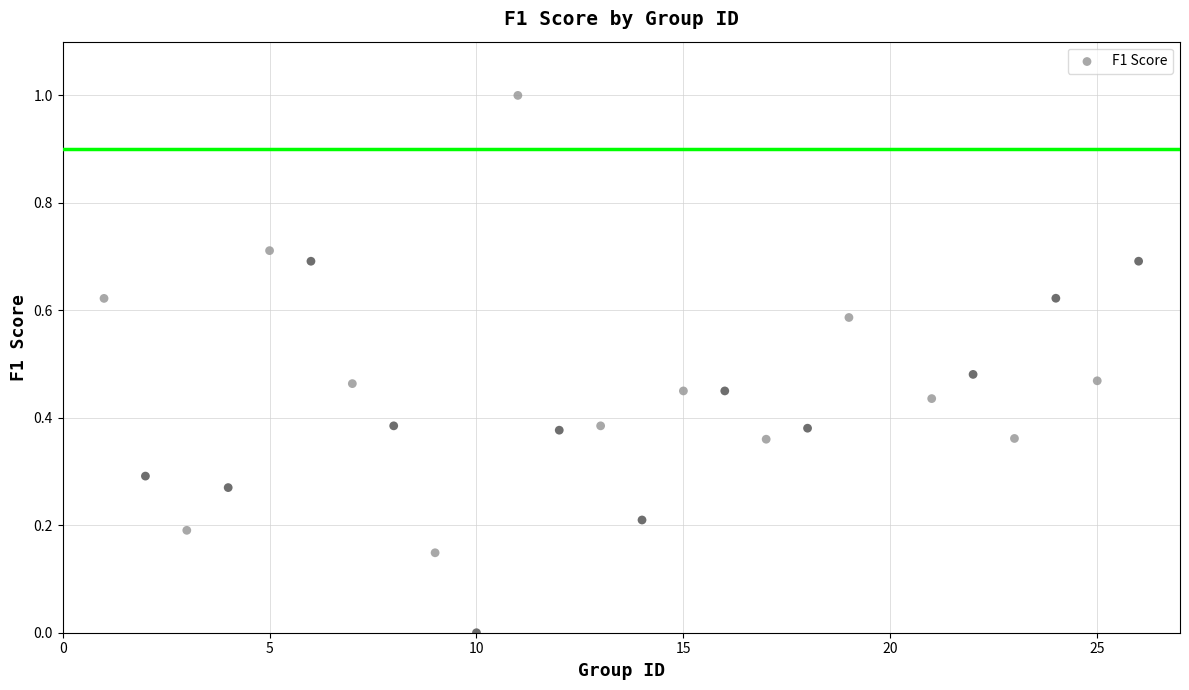

What is the range of Y values (max minus min)?

1.0